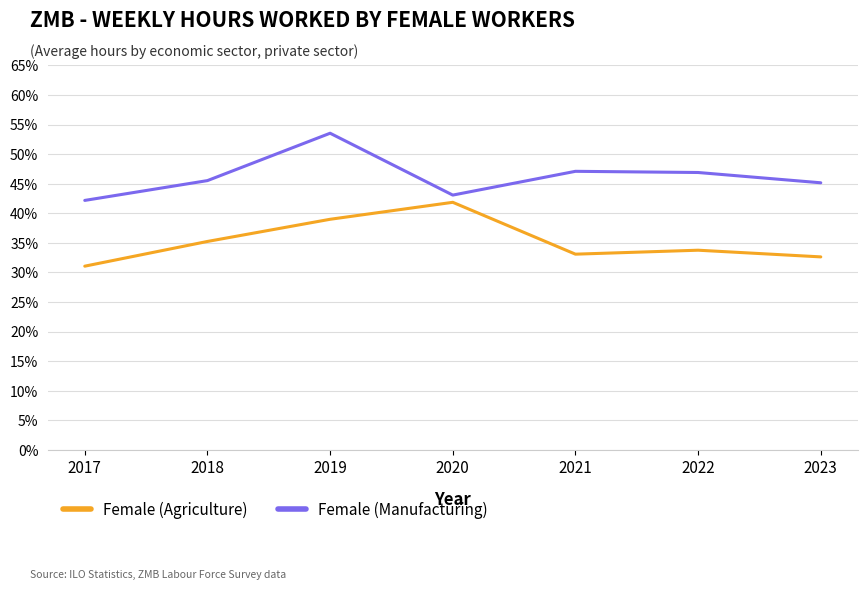

What are all the series names shown in the legend?

Female (Agriculture), Female (Manufacturing)